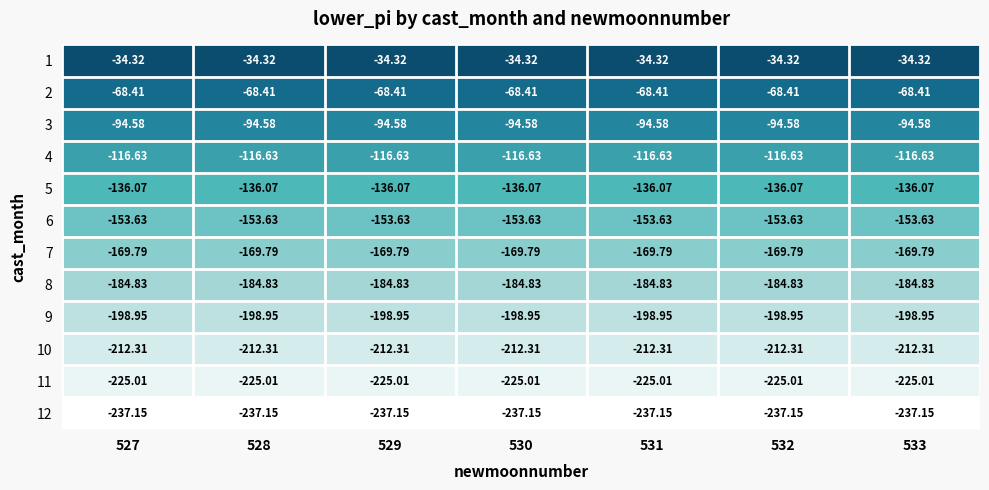

Is the value of 4 at 527 greater than the value of 5 at 529?

Yes